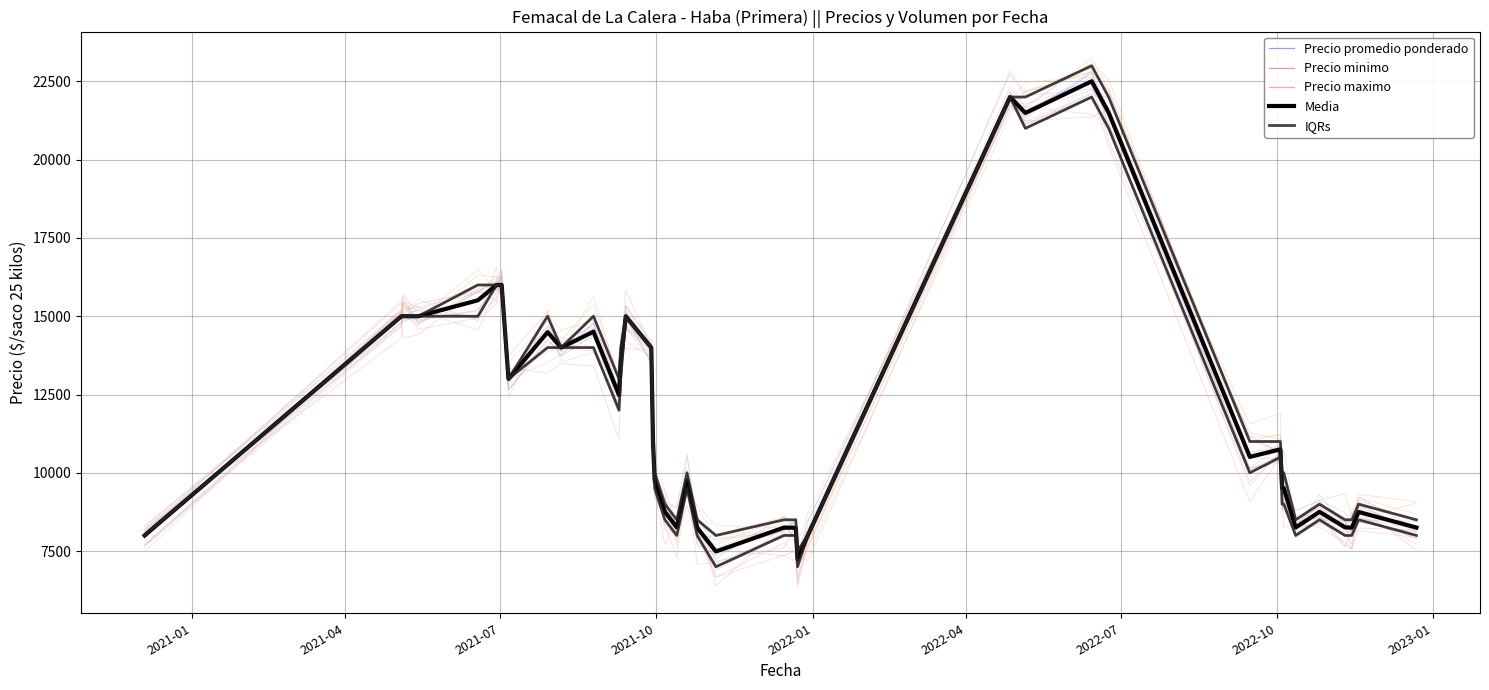

What is the difference between the maximum and second lowest values in the Precio maximo series?

15000.0